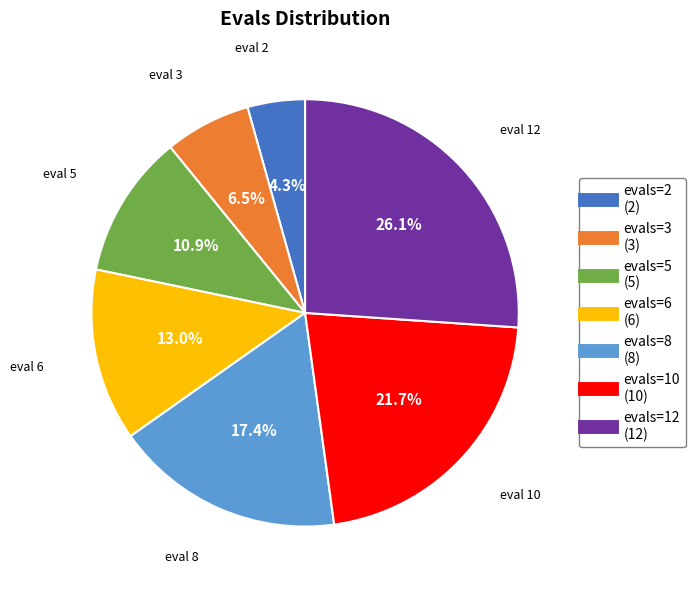

Is there any slice that represents more than half of the pie?

No